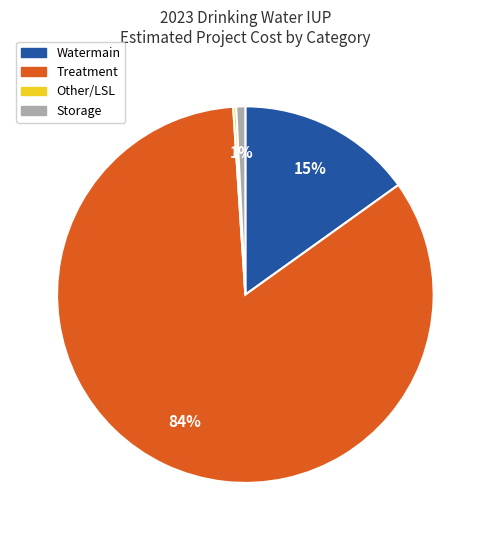

Does any single category account for the majority?

Yes